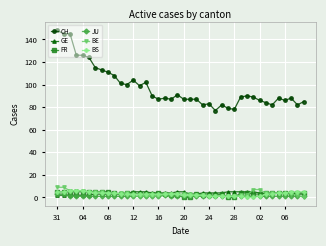

Is this an area chart (filled region under the line)?

No